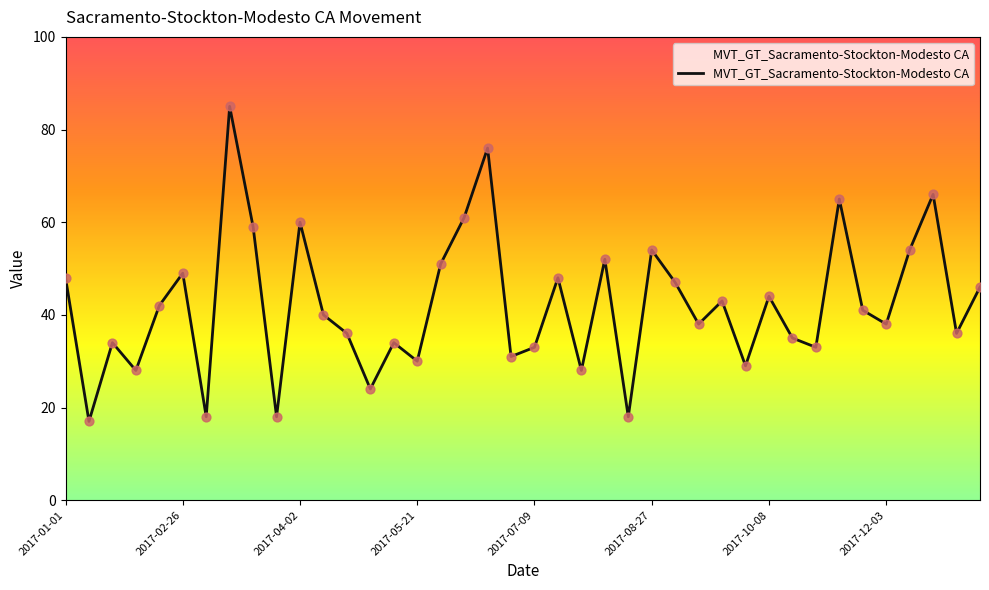

What is the greatest value displayed?

85